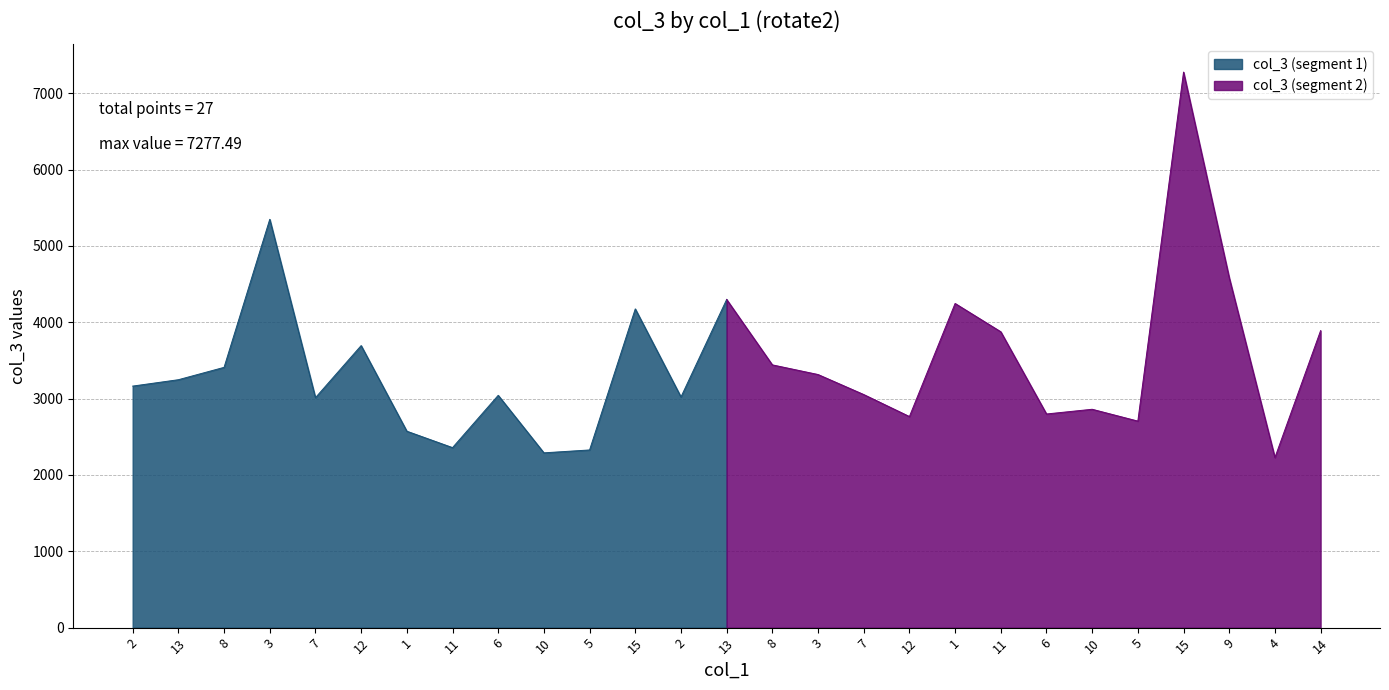

The value at 13 is 5246.0. True or false?

False